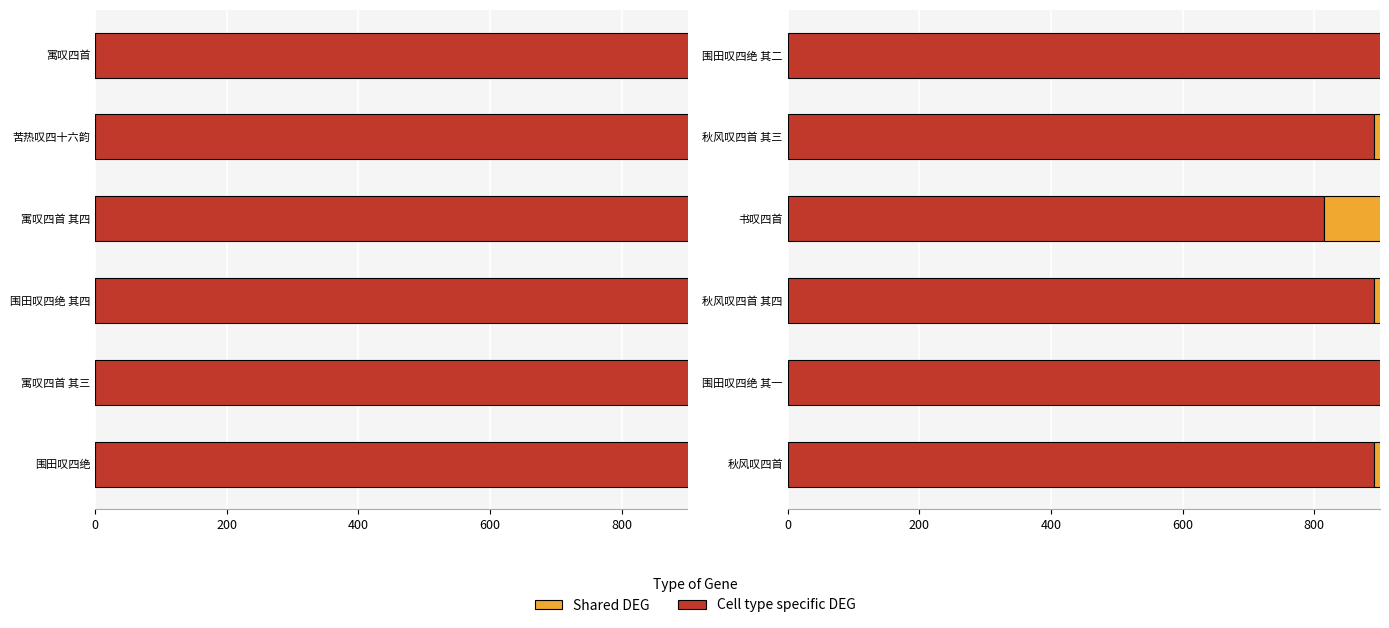

List the series in order of their overall mean, highest first.

Cell type specific DEG, Shared DEG